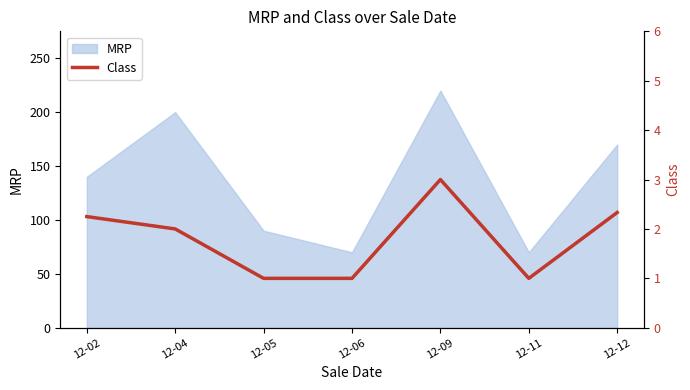

At which label does MRP reach its peak?

12-09